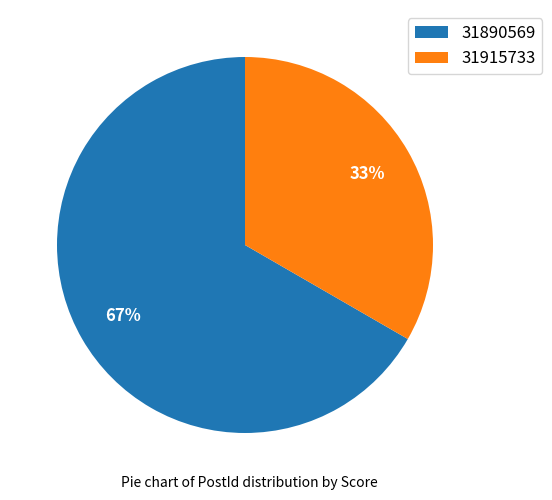

Which category accounts for the majority?

31890569